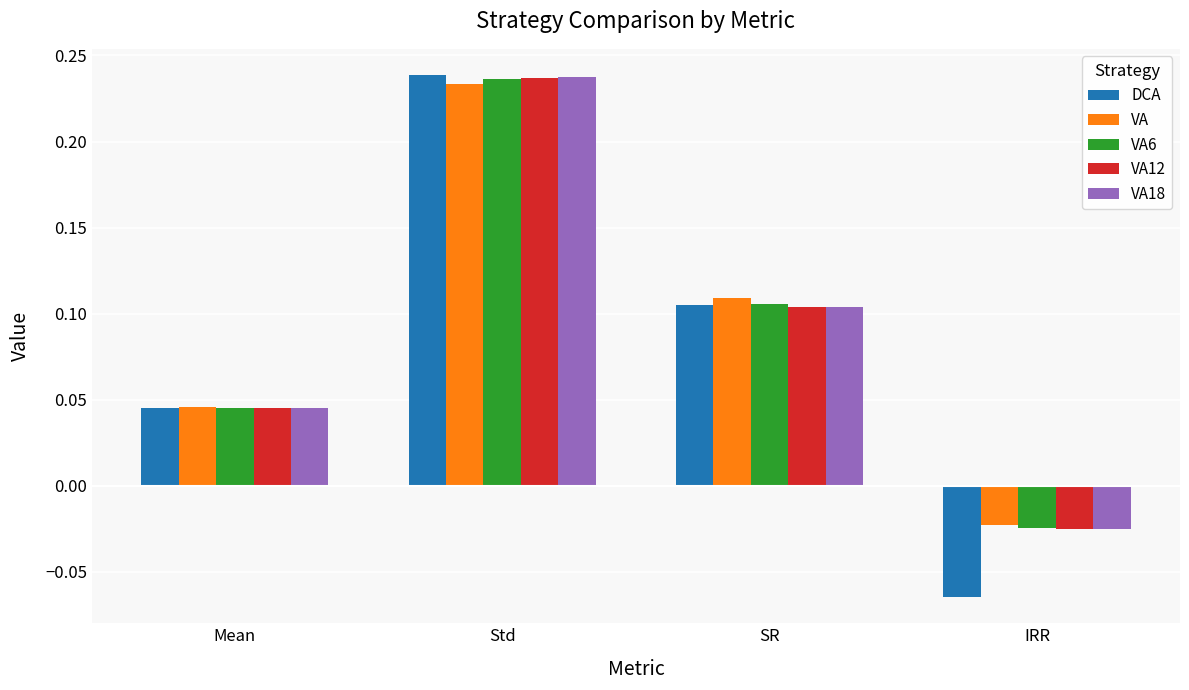

Is the value of VA at Std greater than the value of VA6 at SR?

Yes